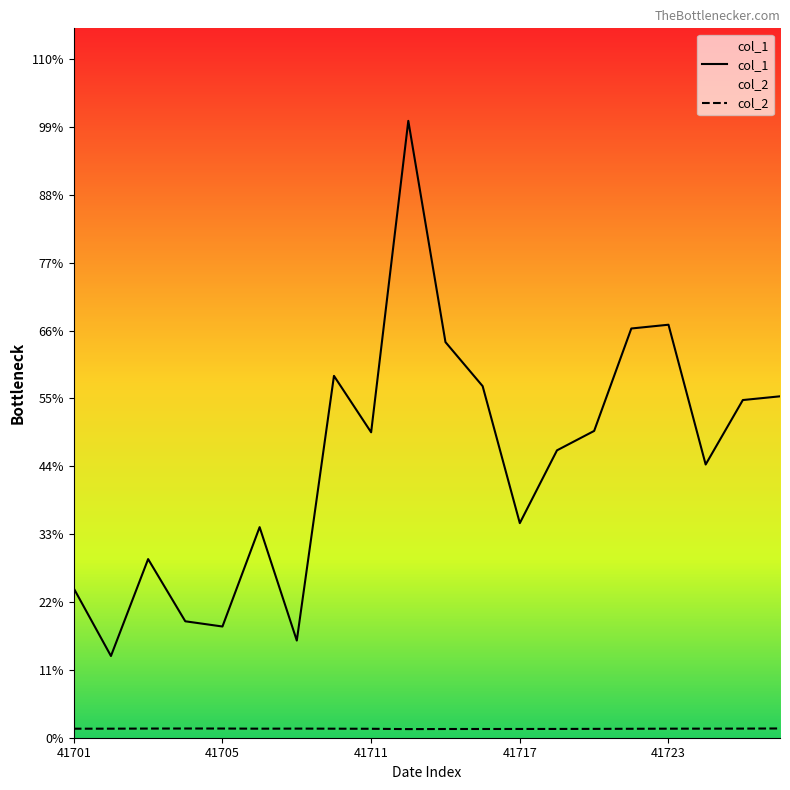

How many data points in col_1 are above 547334?

9